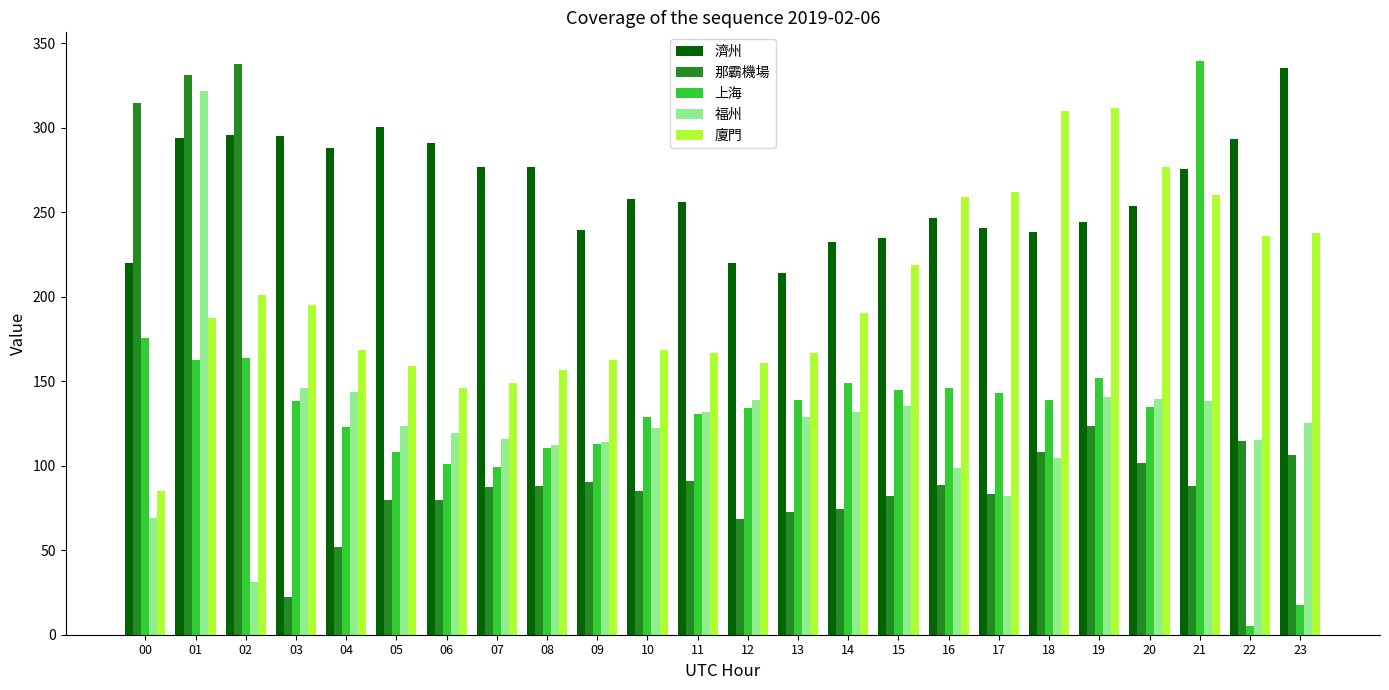

At which label does 濟州 reach its minimum?

13